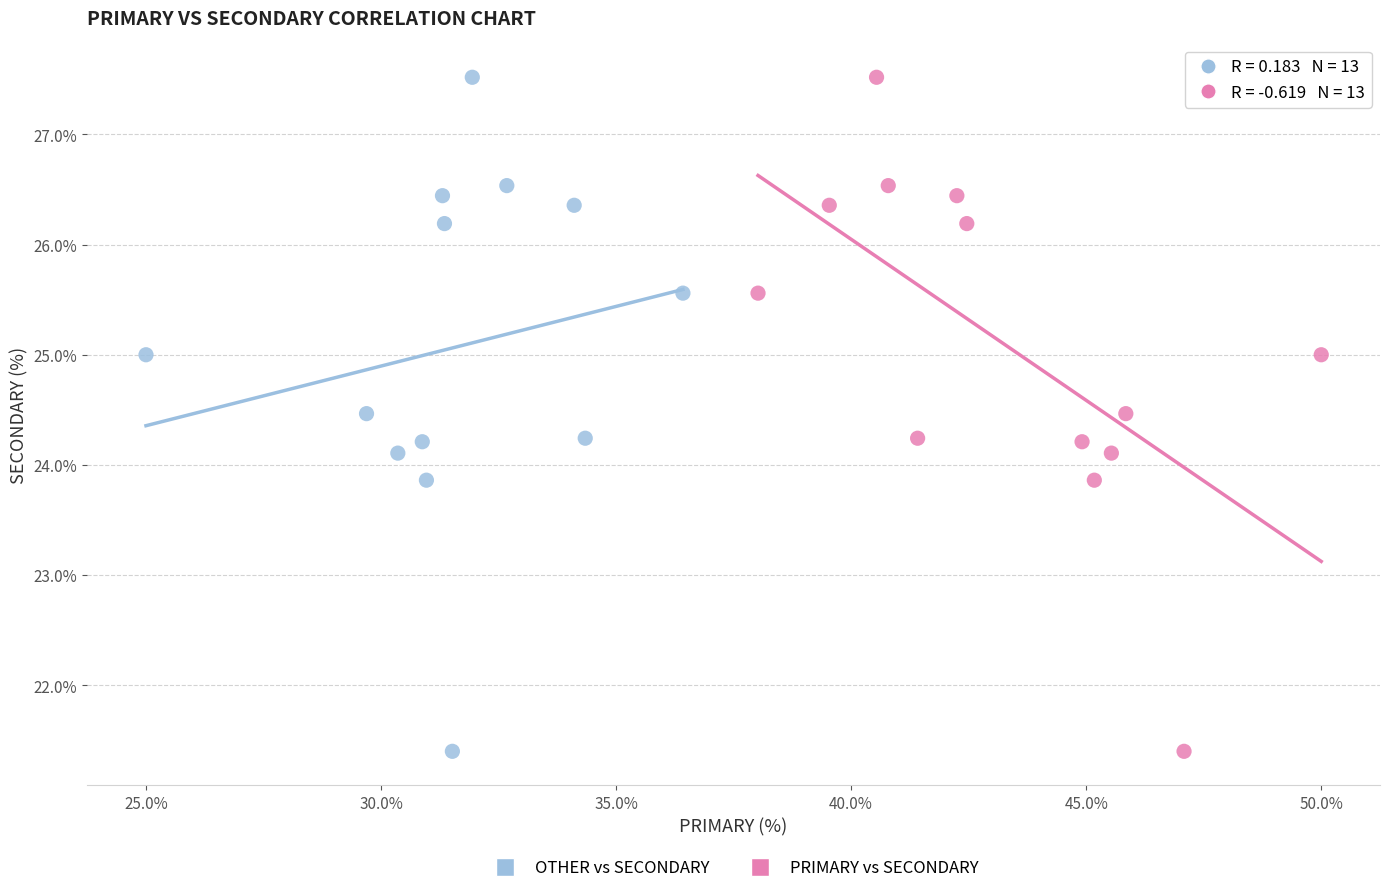

What are all the series names shown in the legend?

OTHER vs SECONDARY, PRIMARY vs SECONDARY